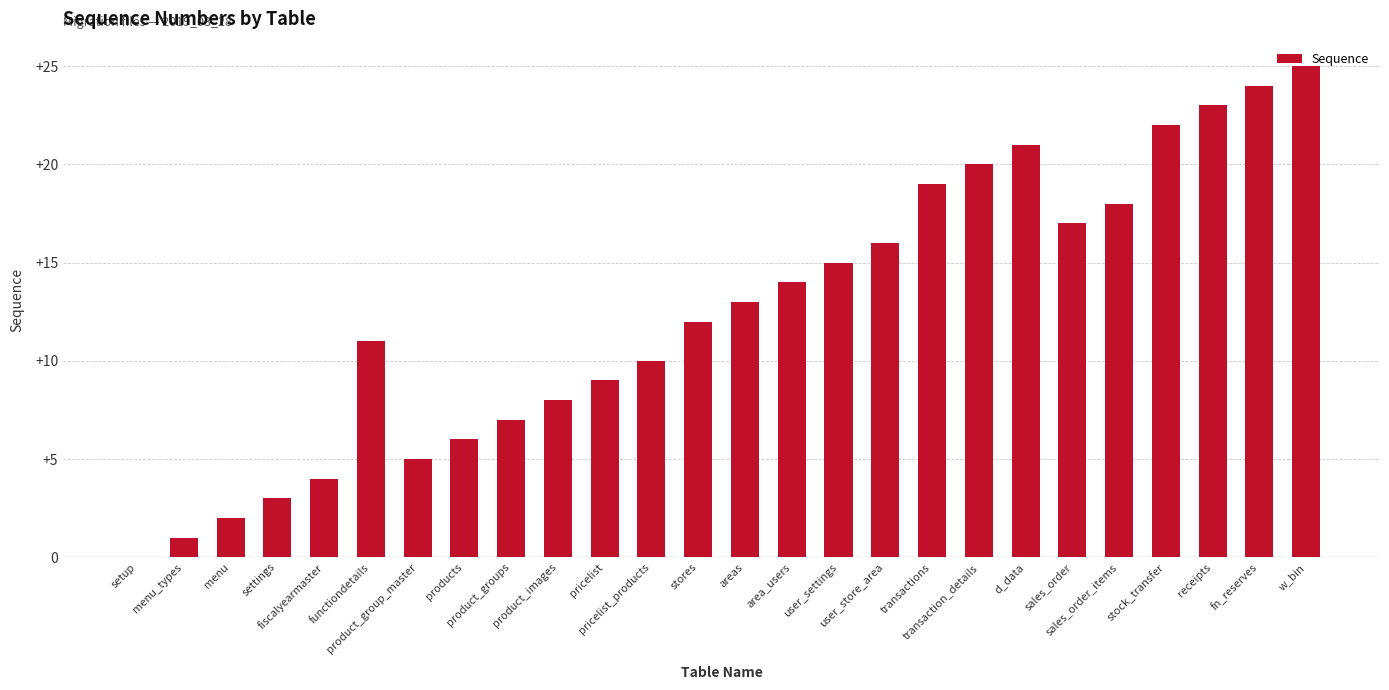

What is the sum of all values?

325